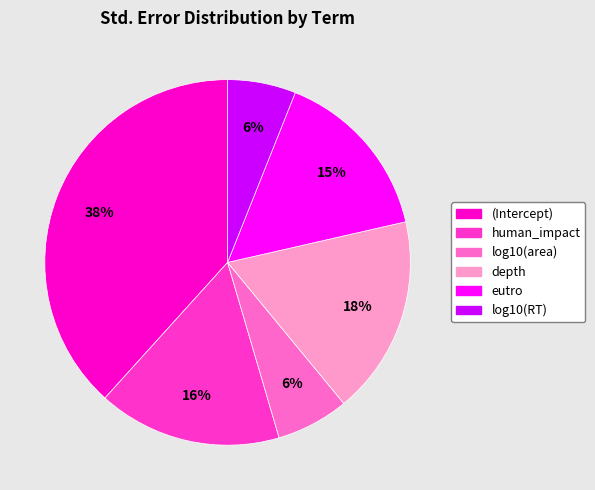

To the nearest percent, what is the difference between the eutro and log10(RT) slice percentages?

9%